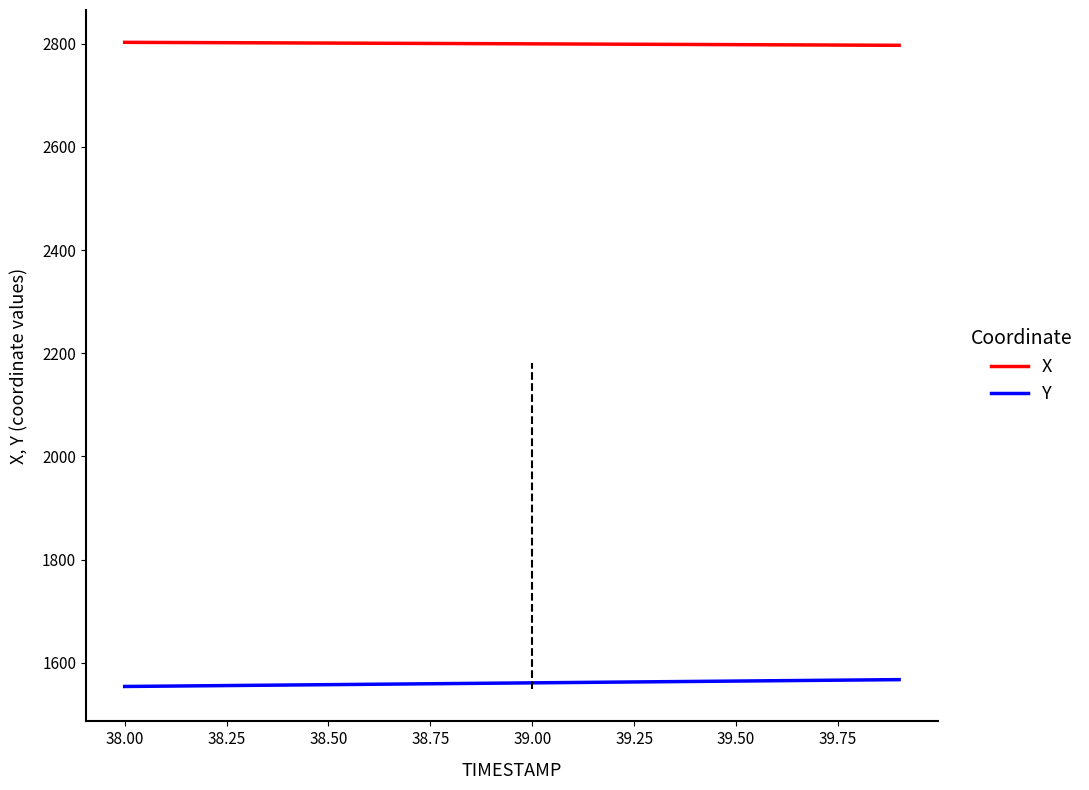

List the series in order of their peak value, highest first.

X, Y